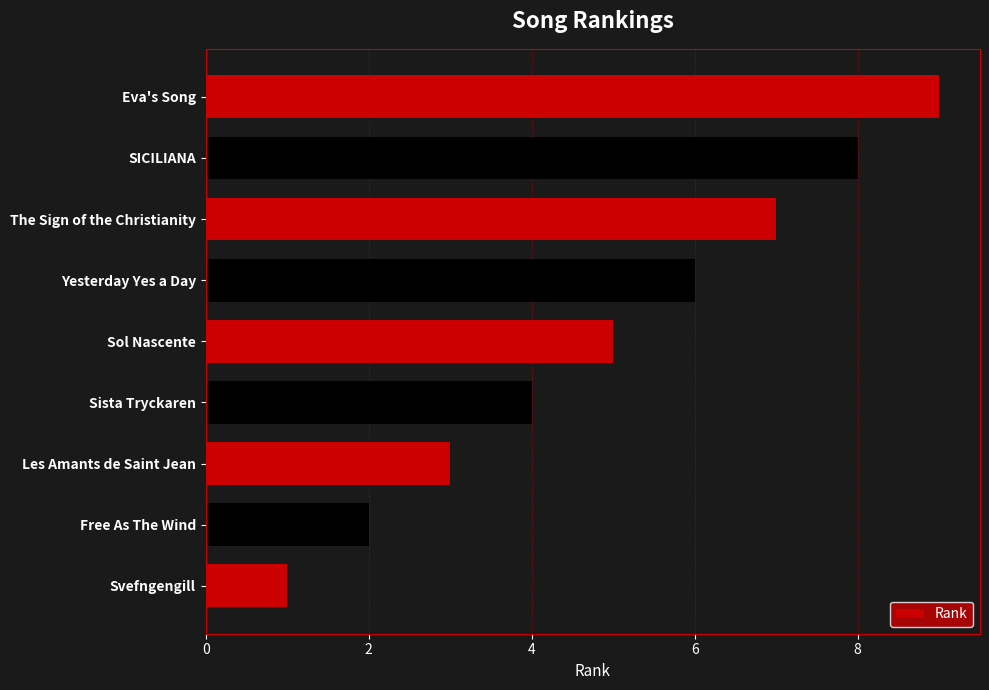

Is it true that the value at Free As The Wind is 2?

True